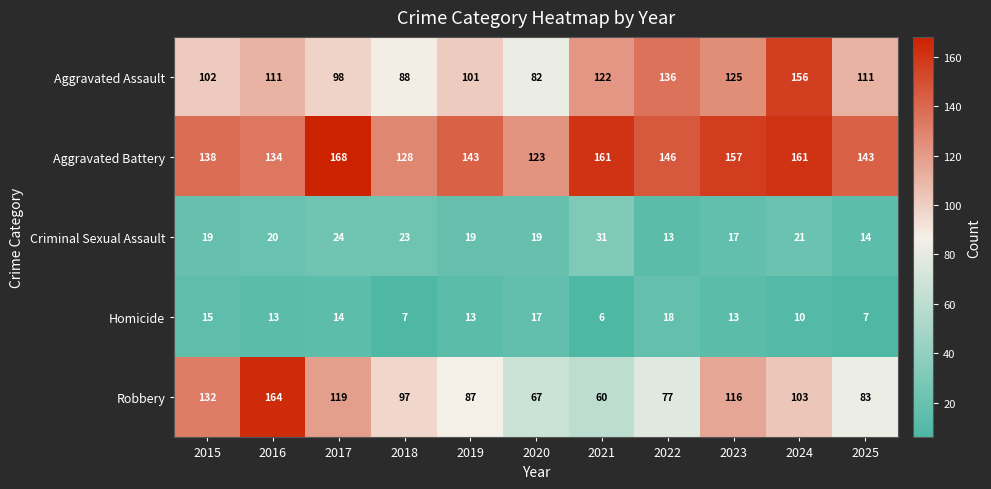

Where is Aggravated Assault nearest to the value 119?

2021